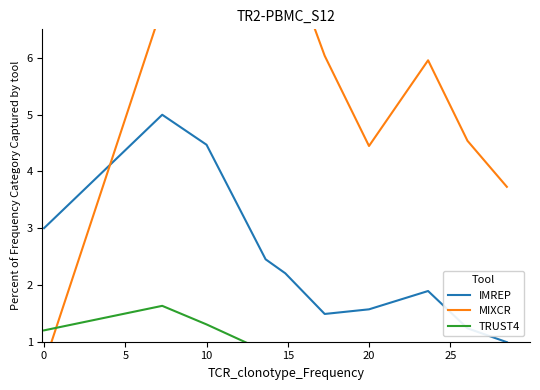

How many data points in MIXCR are above 6?

5